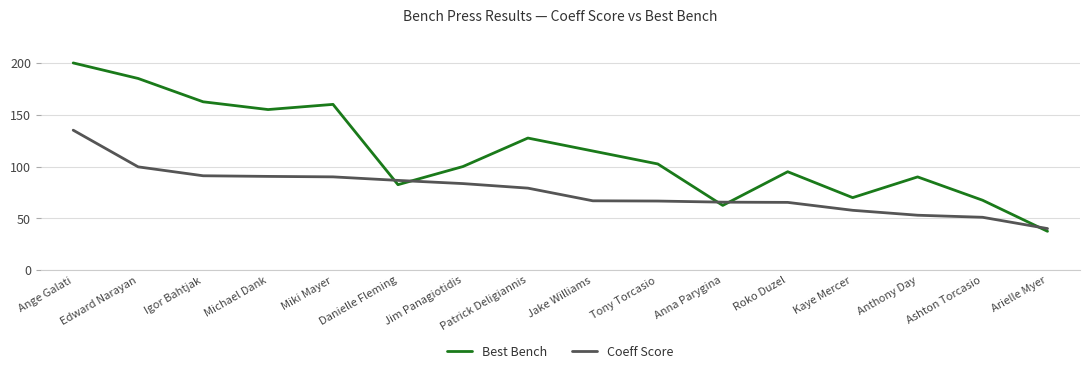

At which label does Best Bench reach its minimum?

Arielle Myer